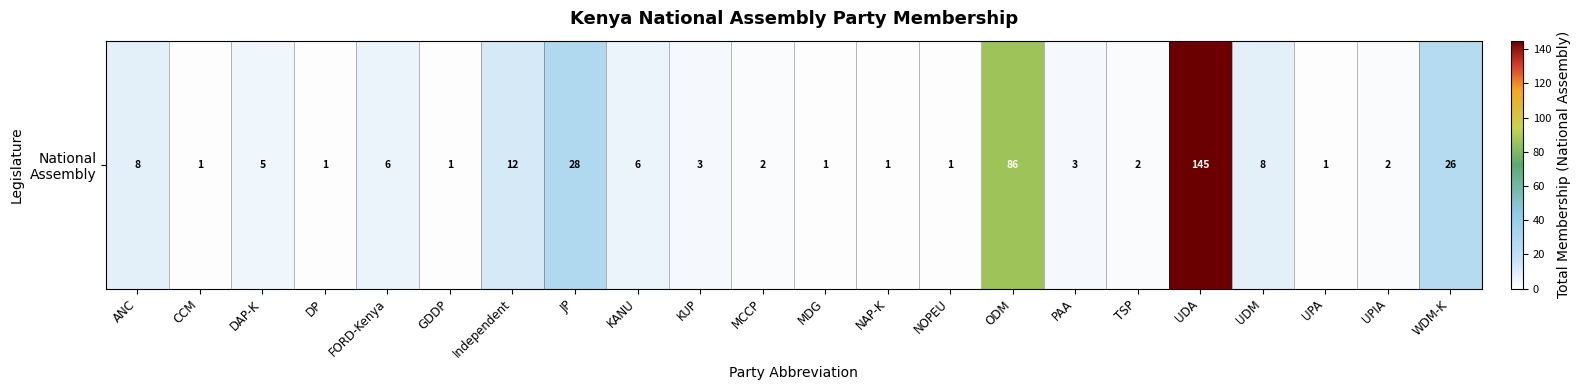

How many series are shown in this chart?

1